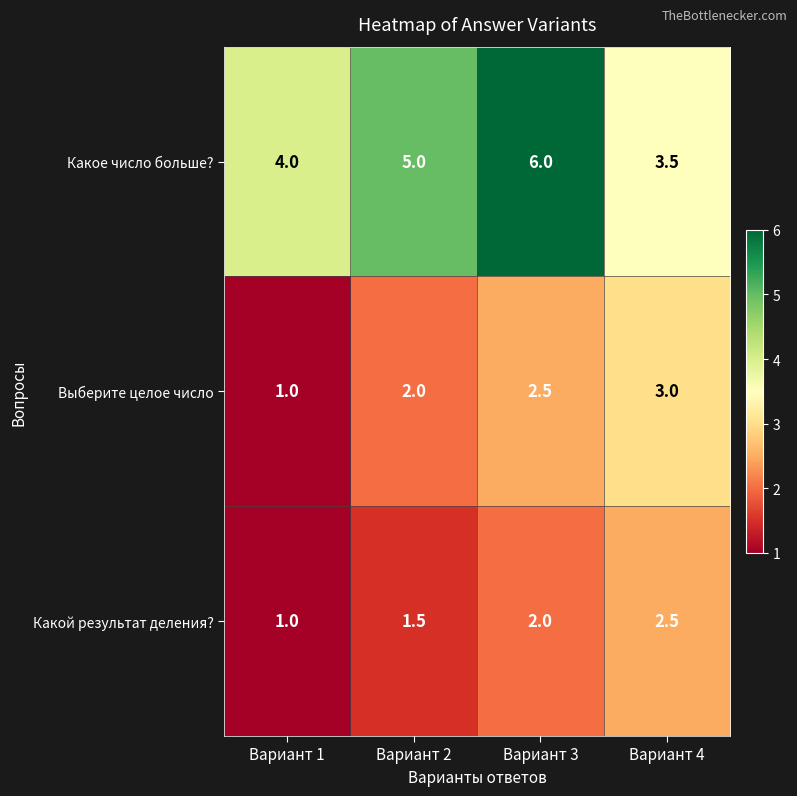

What is the sum of all Какое число больше? values?

18.5